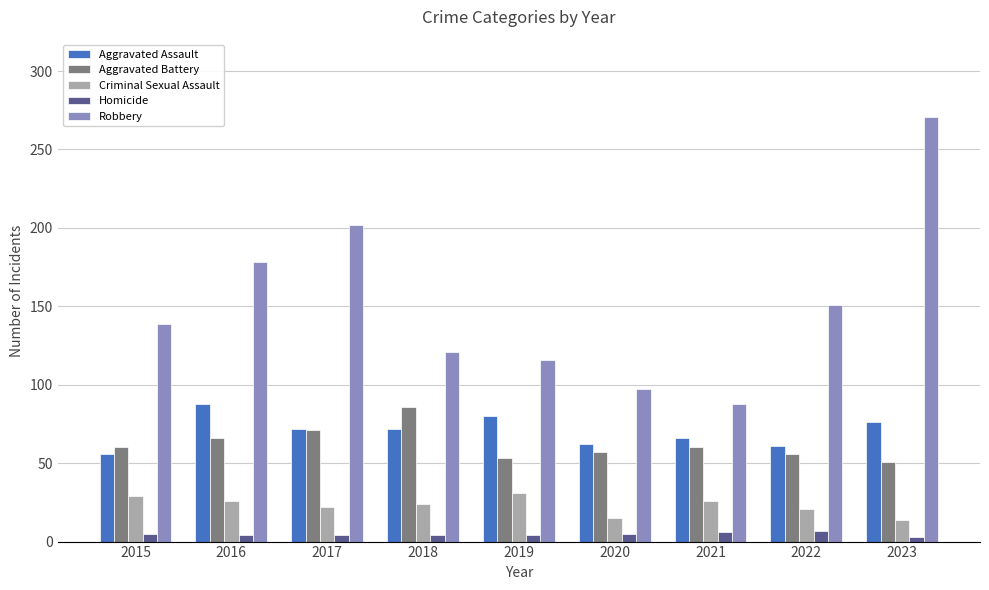

Which series has the widest spread of values?

Robbery